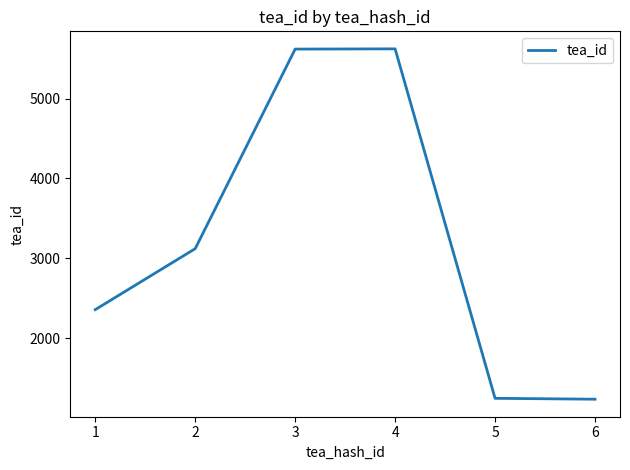

The value at 6 is 1234. True or false?

True